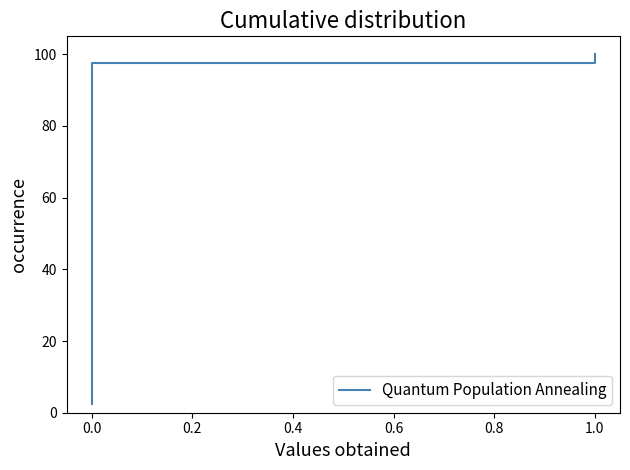

What is the label of the 36th point from the right?

0.6